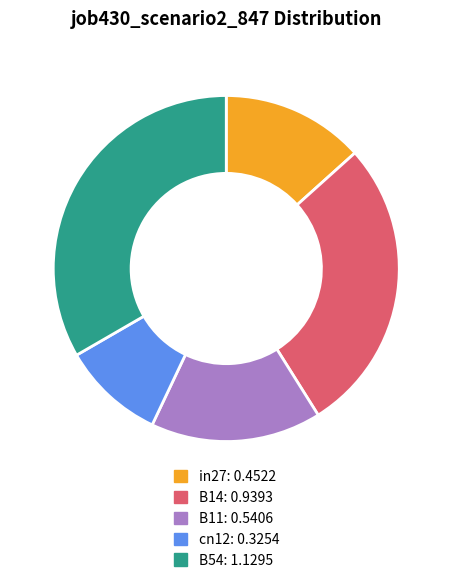

Is it true that cn12 is 1% of the pie?

False